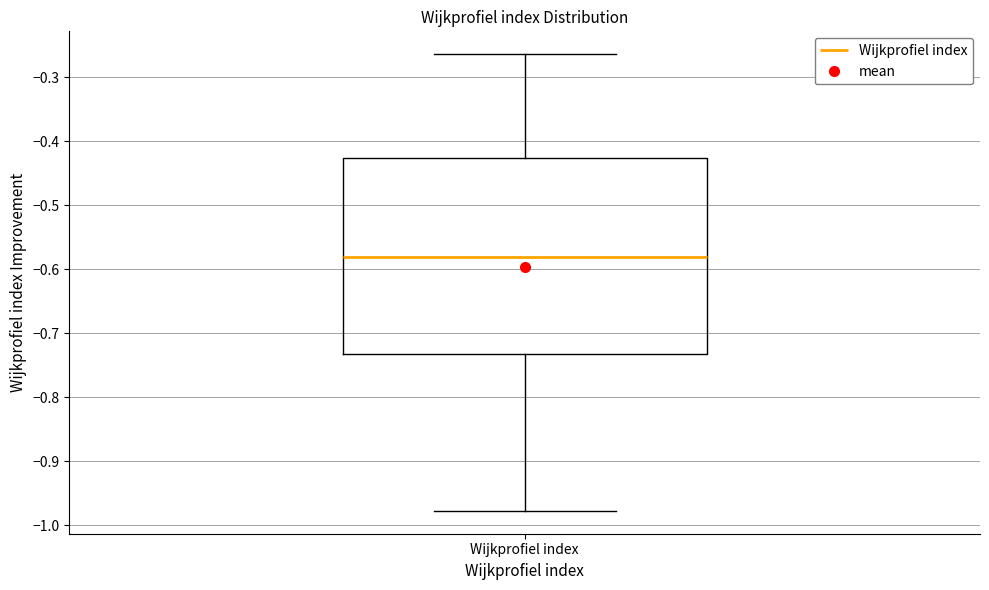

Transcribe this box plot: give where the median line is, the range the box spans, and where the two whiskers end, as read against the y-axis. The values are not printed on the chart, so give them approximately, as read against the axis.

median -0.58, box -0.73 to -0.43, whiskers -0.98 to -0.26